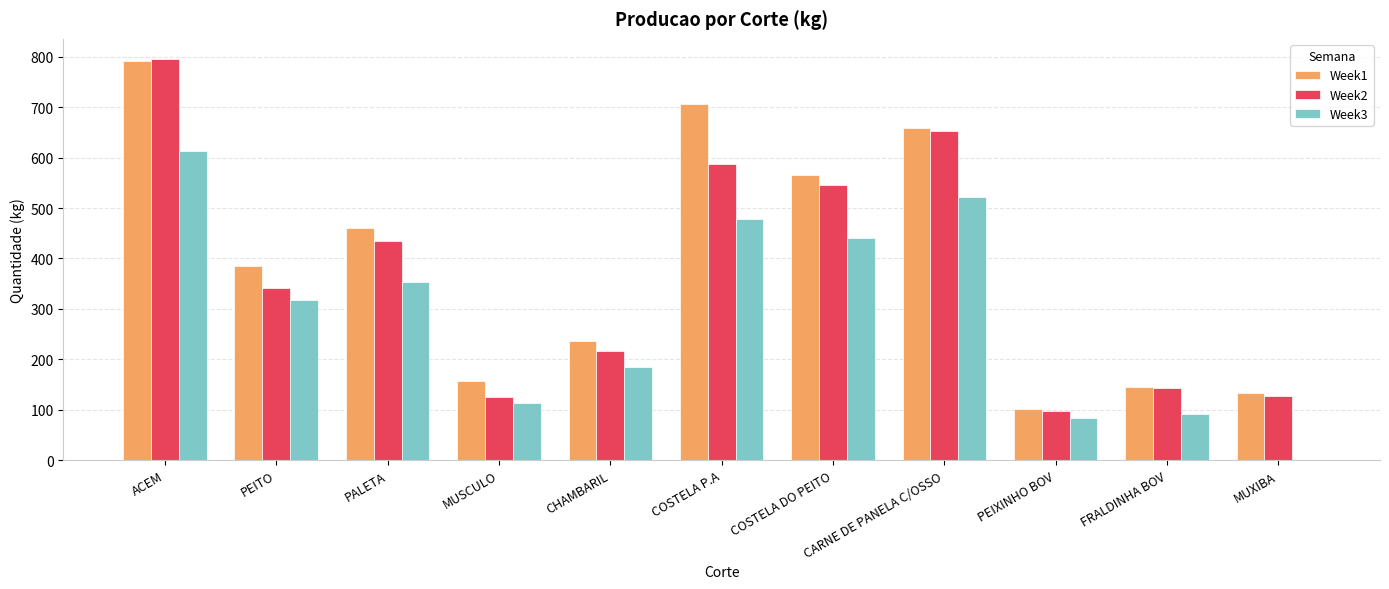

Which category has the highest value in the Week1 series?

ACEM